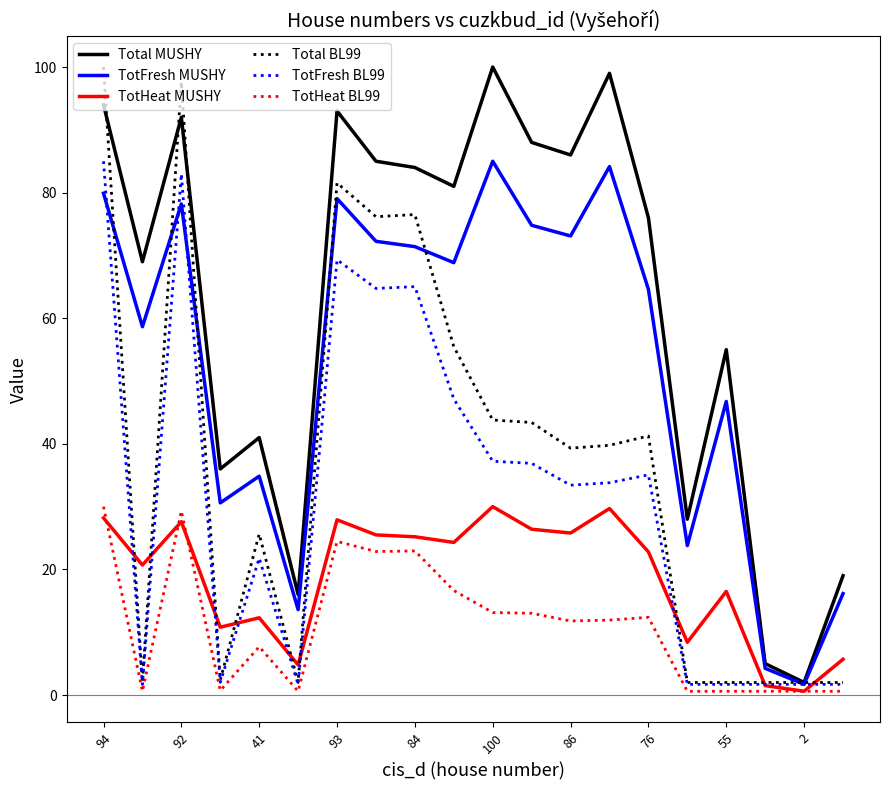

How many lines are shown in the chart?

6